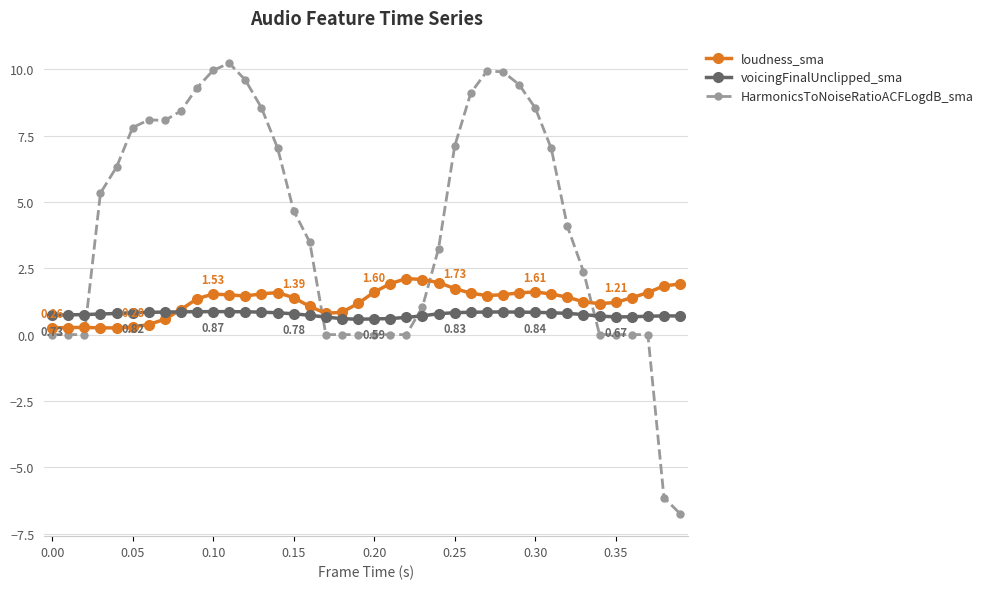

What is the maximum value shown in the chart?

10.2